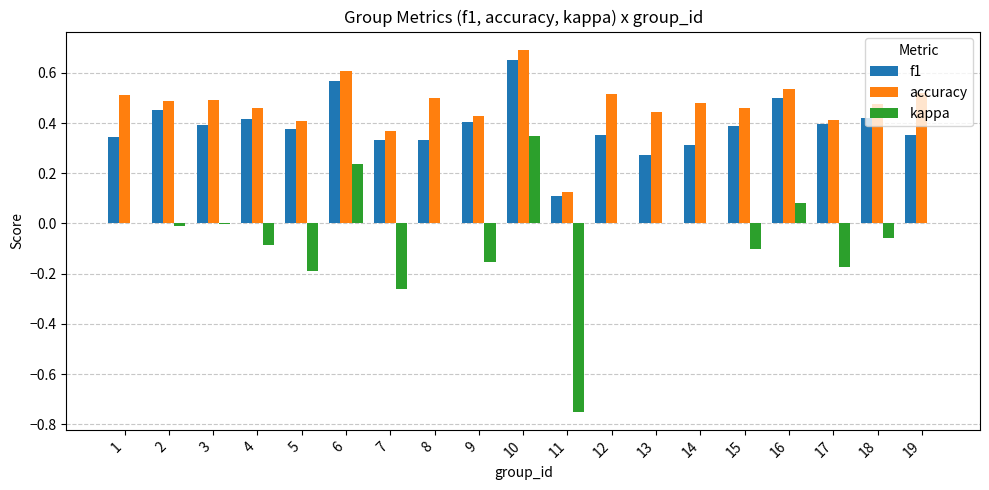

How many series are shown in this chart?

3